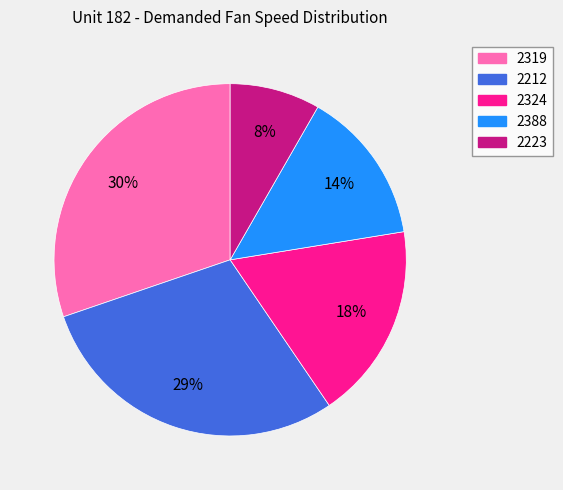

What is the largest slice in the pie chart?

2319